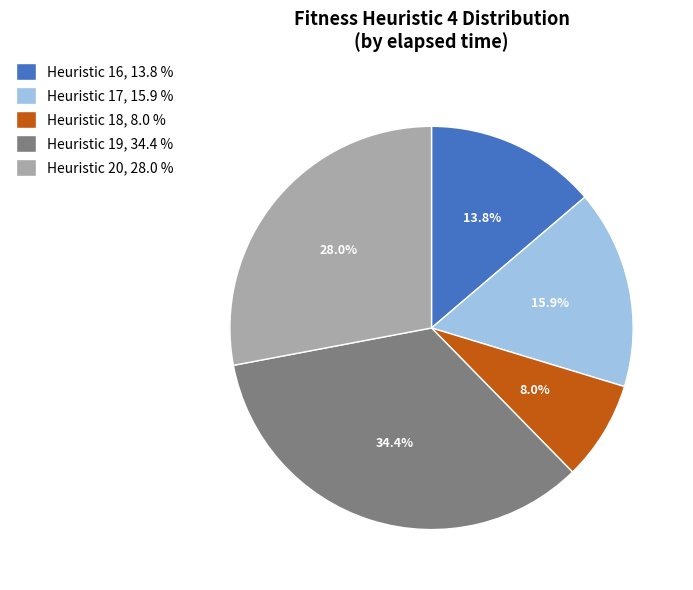

Is there any slice that represents more than half of the pie?

No